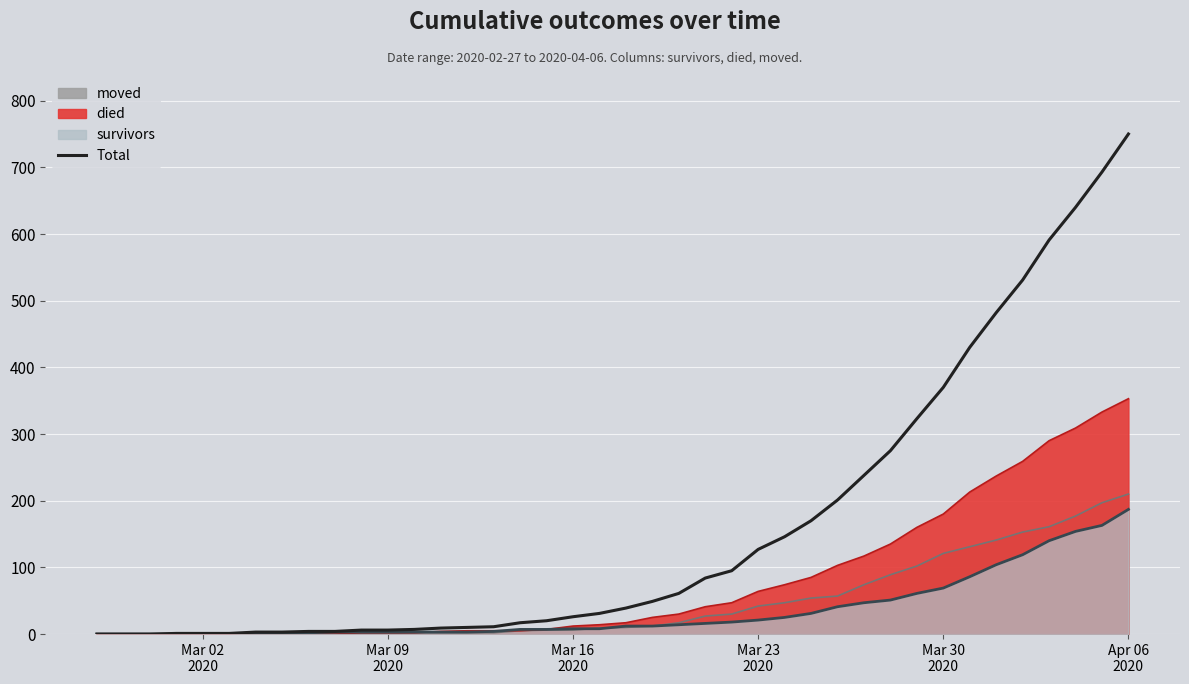

Does the chart display data point markers on the line(s)?

No